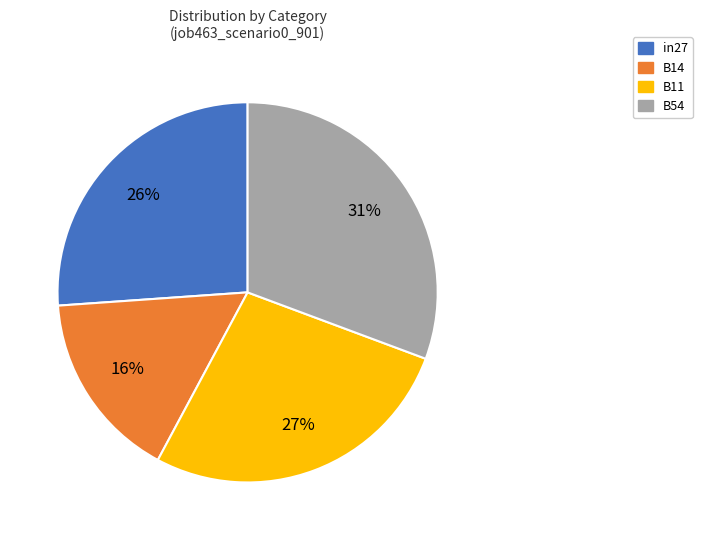

Is there a majority slice in this chart?

No